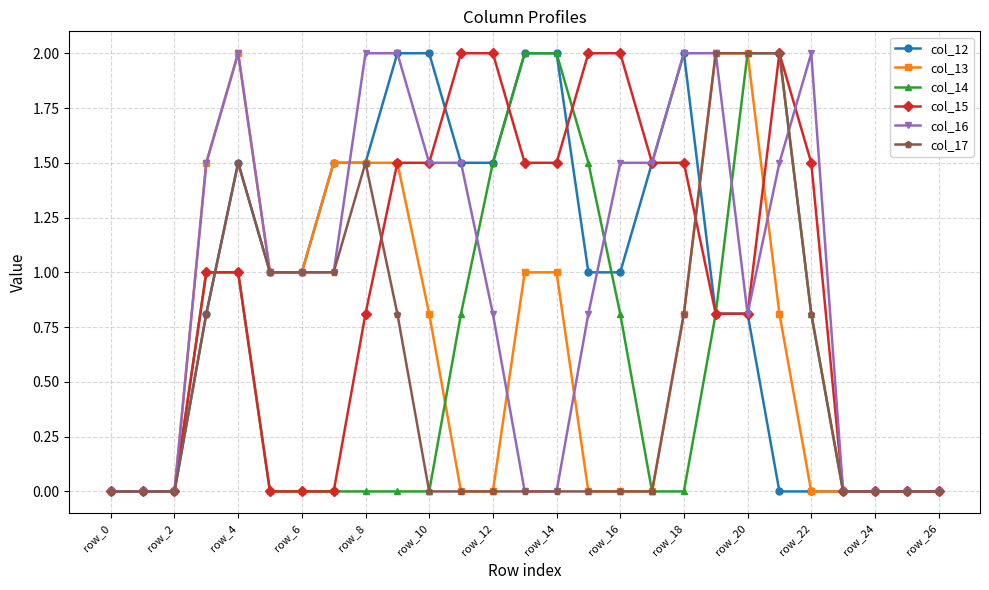

What is the maximum value shown in the chart?

2.0